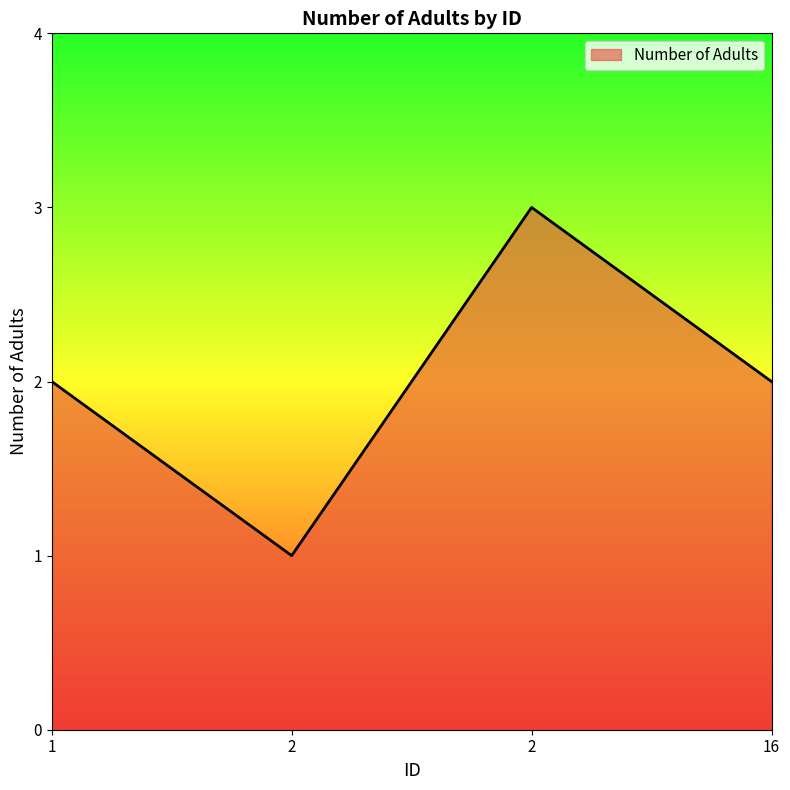

Rank the categories by value from lowest to highest.

2, 1, 16, 2